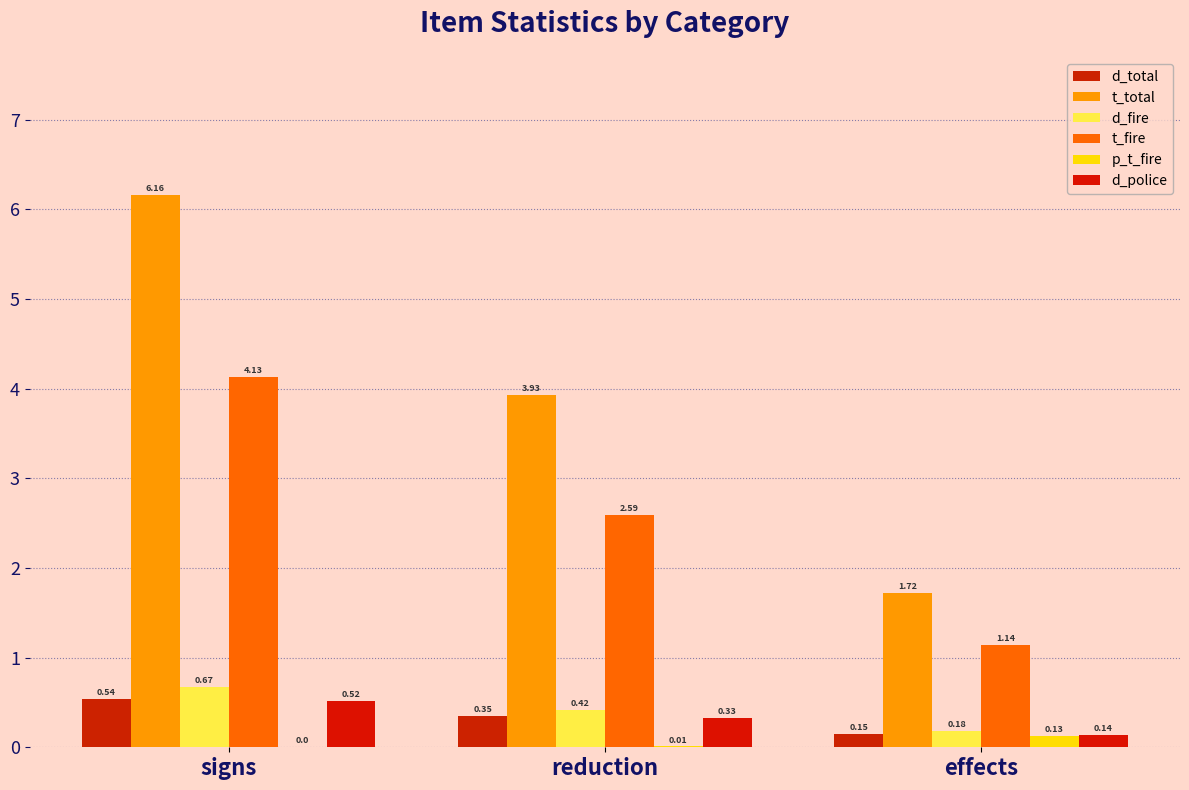

At how many categories does at least one series exceed 4?

1